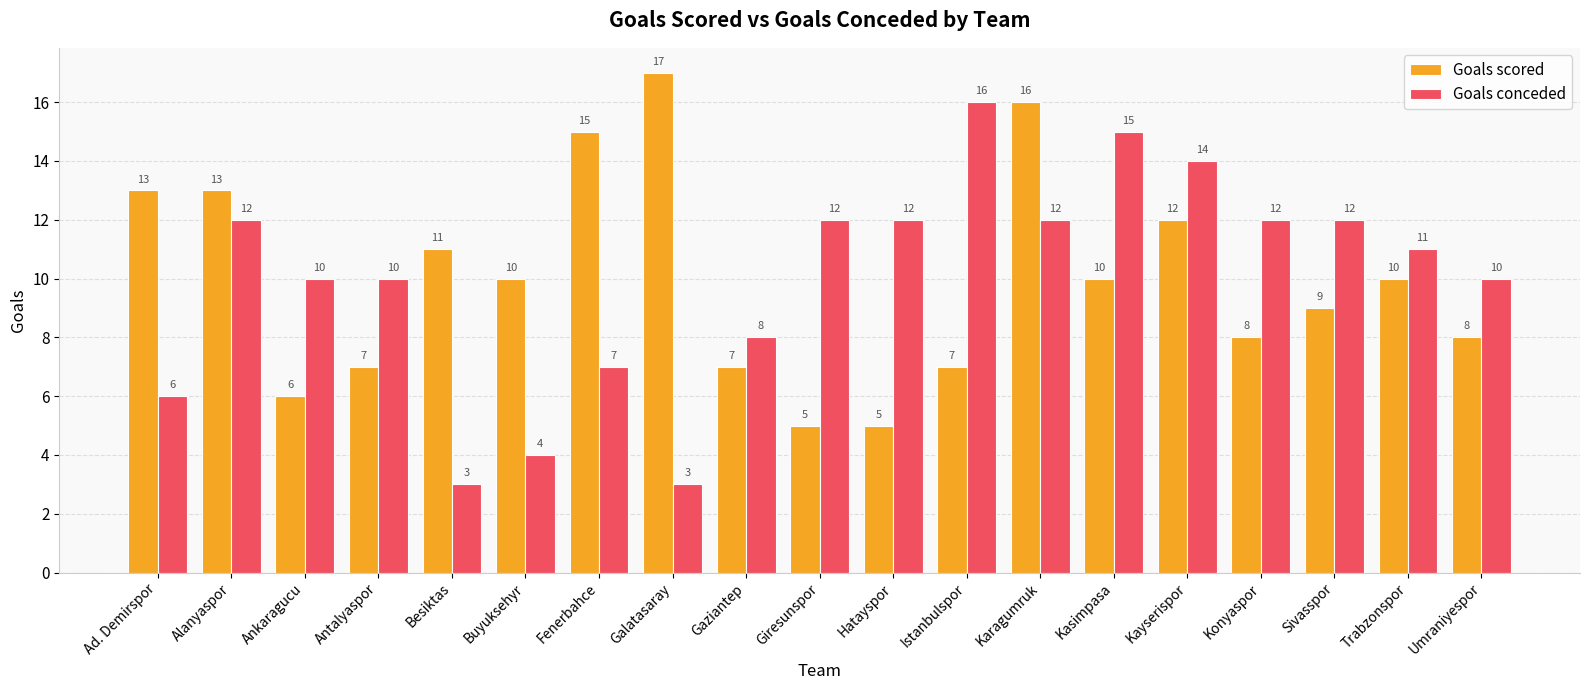

List the series in order of their peak value, highest first.

Goals scored, Goals conceded